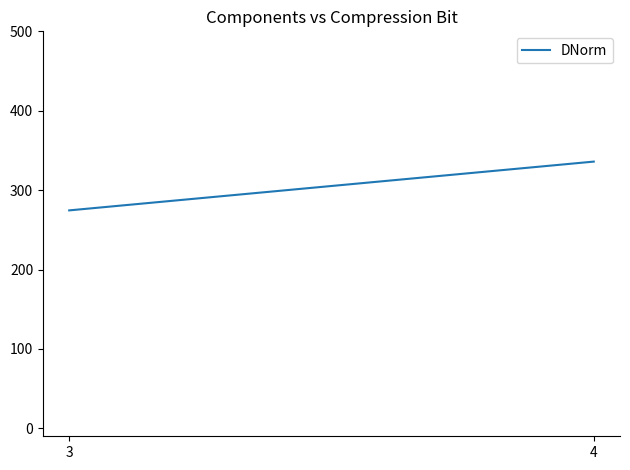

Where does the data first go above 335?

4